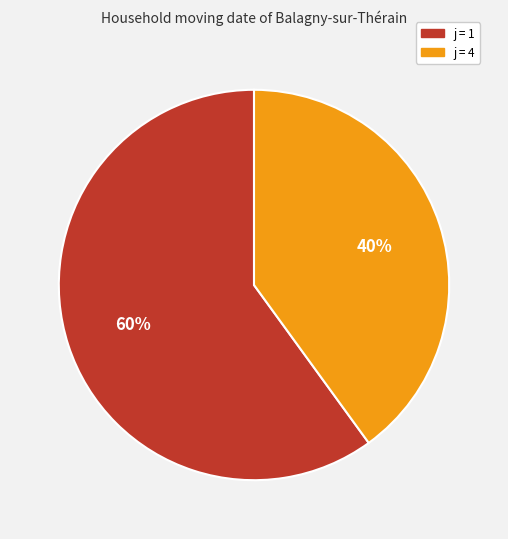

Is there any slice that represents more than half of the pie?

Yes